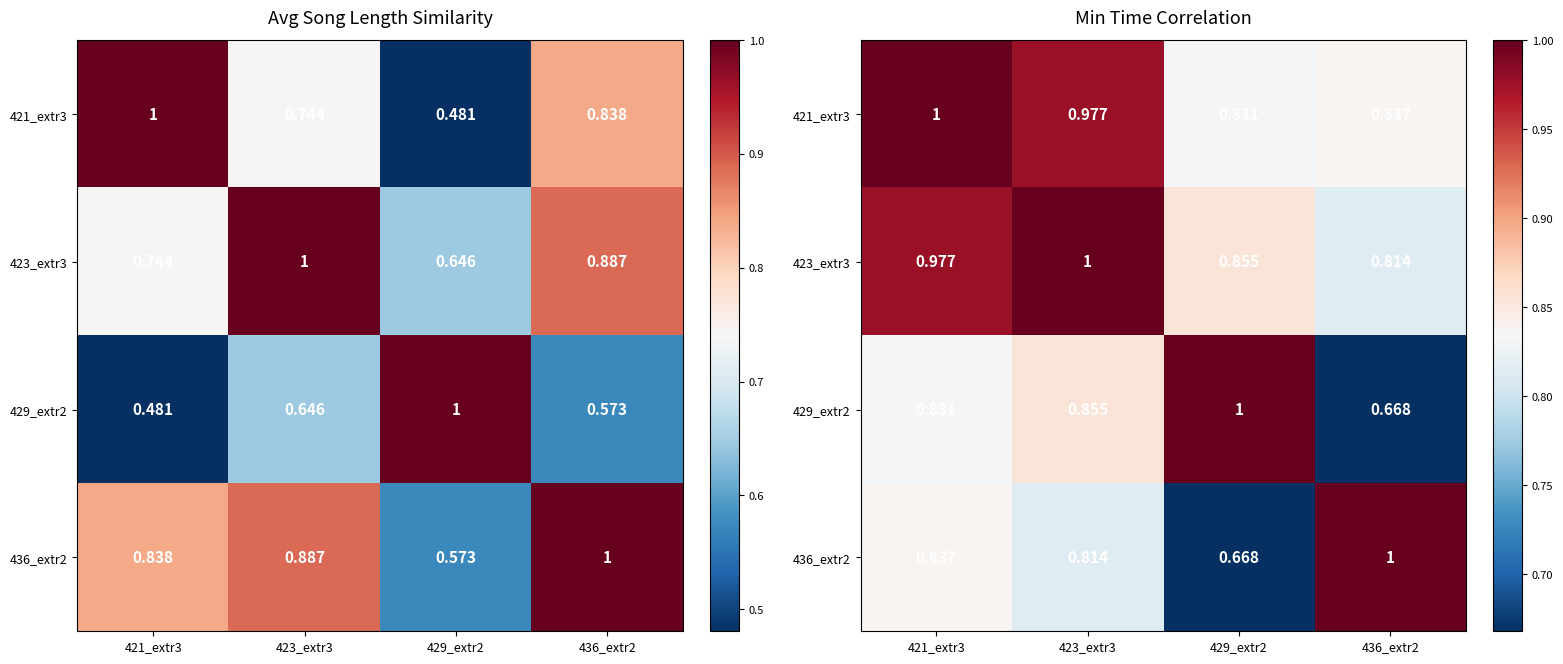

At how many categories does at least one series exceed 0?

4